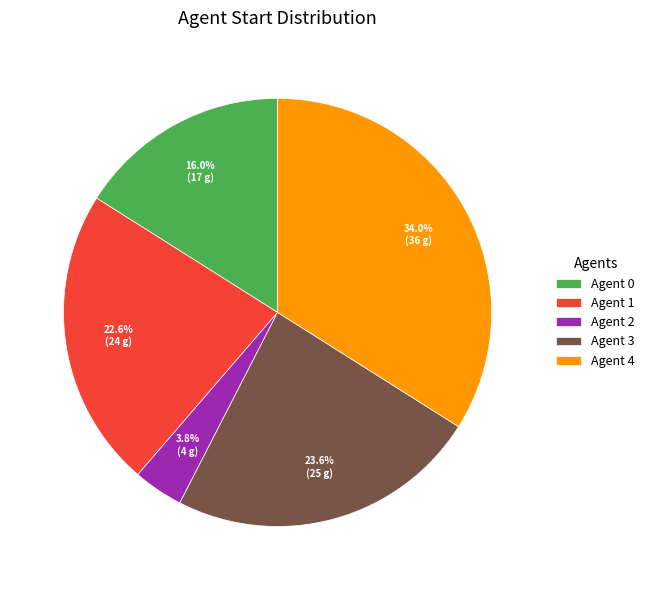

Combined, what portion of the pie is Agent 2 and Agent 0?

19.8%